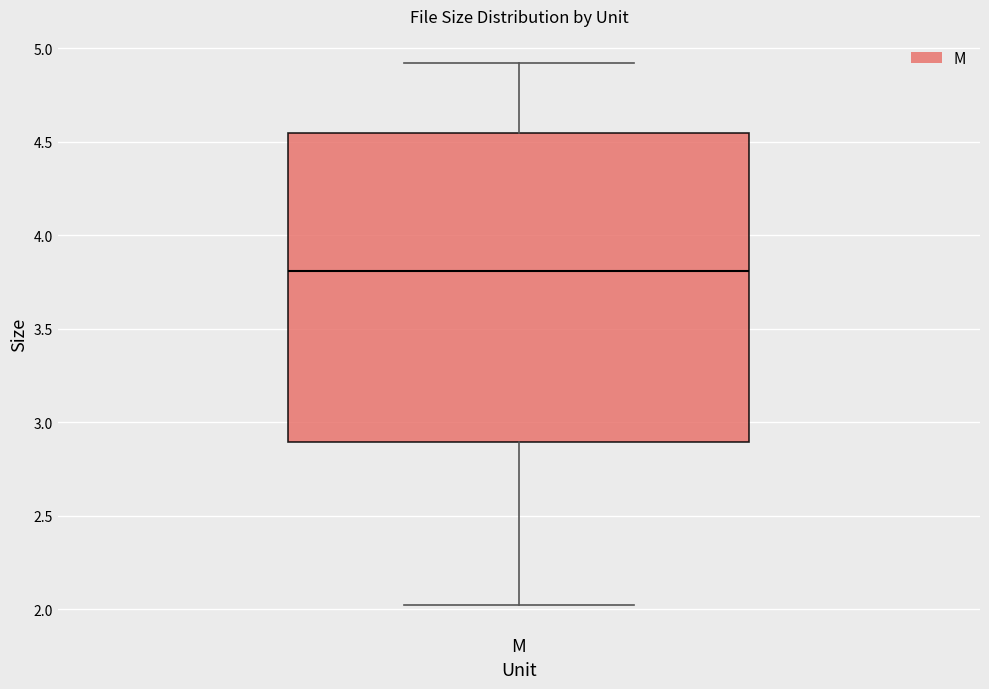

Where does the upper whisker of the box for M end on the y-axis? The values are not printed on the chart, so give them approximately, as read against the axis.

4.90